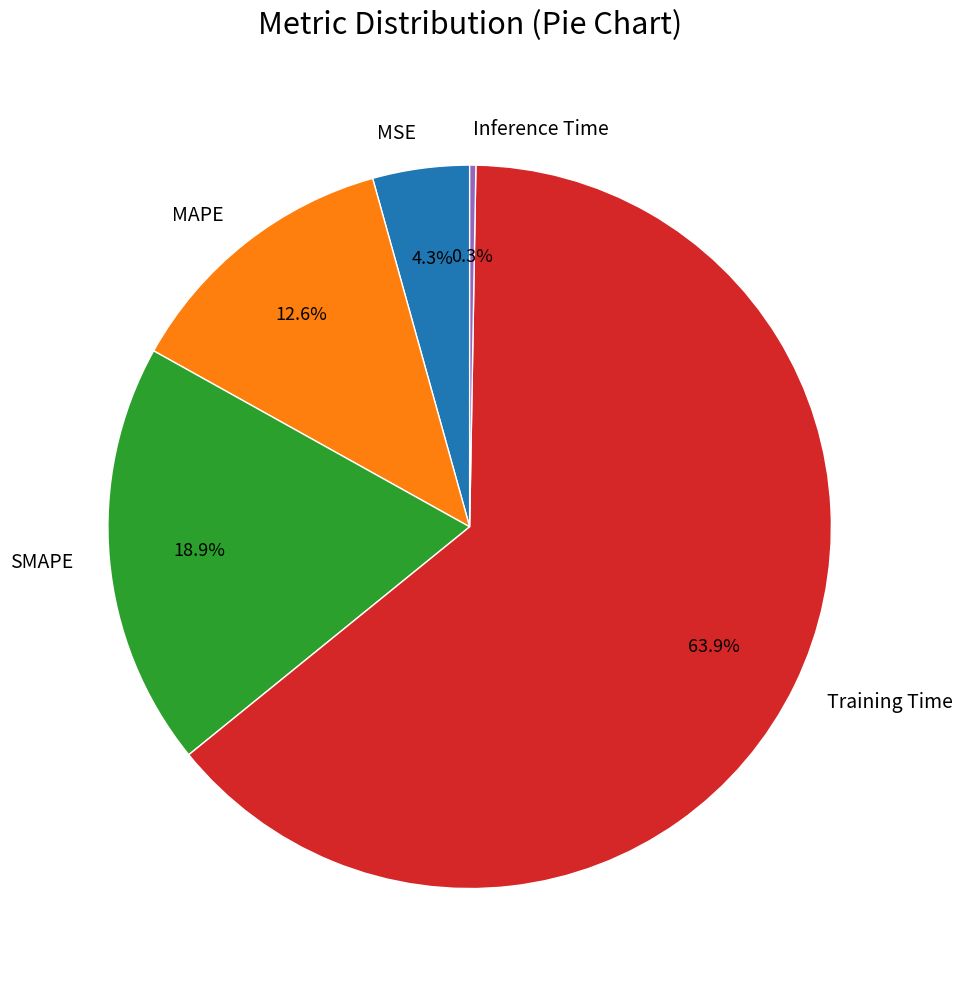

Do MSE and SMAPE together represent more than half of the pie?

No